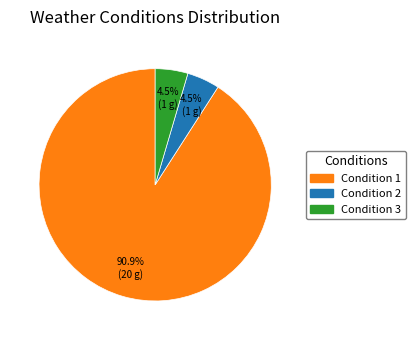

Count the number of slices in the pie.

3